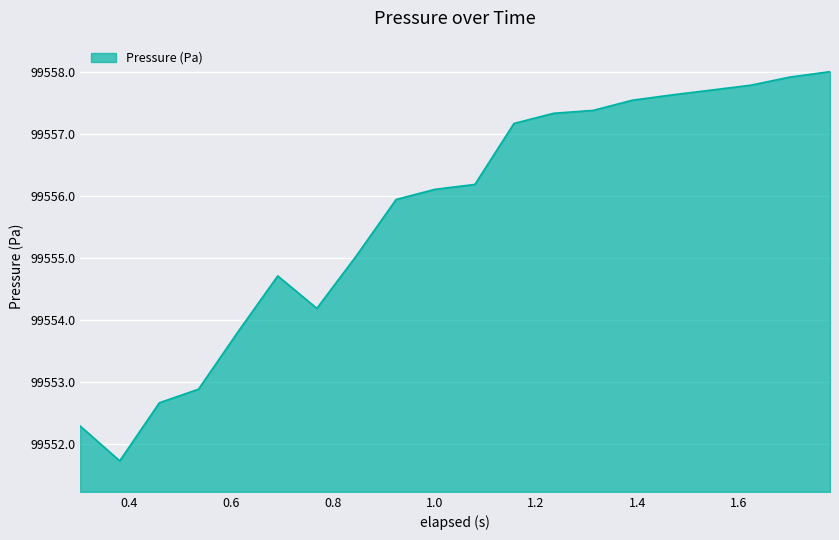

What is the minimum value shown in the chart?

99551.7